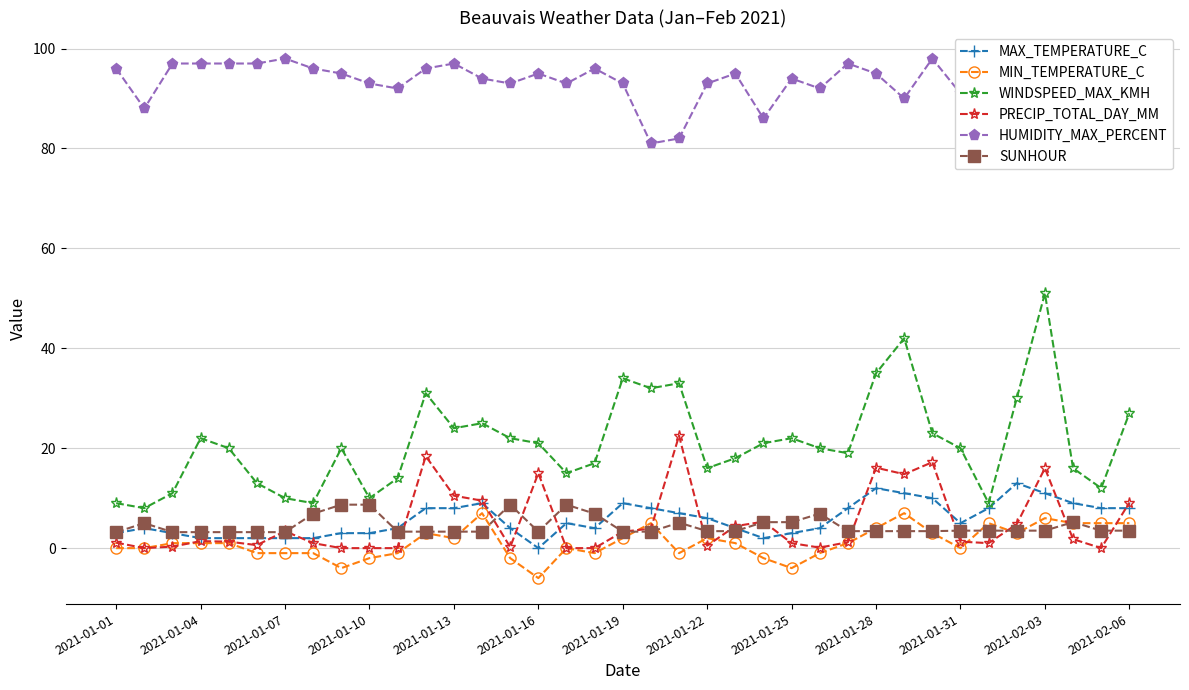

True or false: PRECIP_TOTAL_DAY_MM has more than 0 interior local peaks.

True